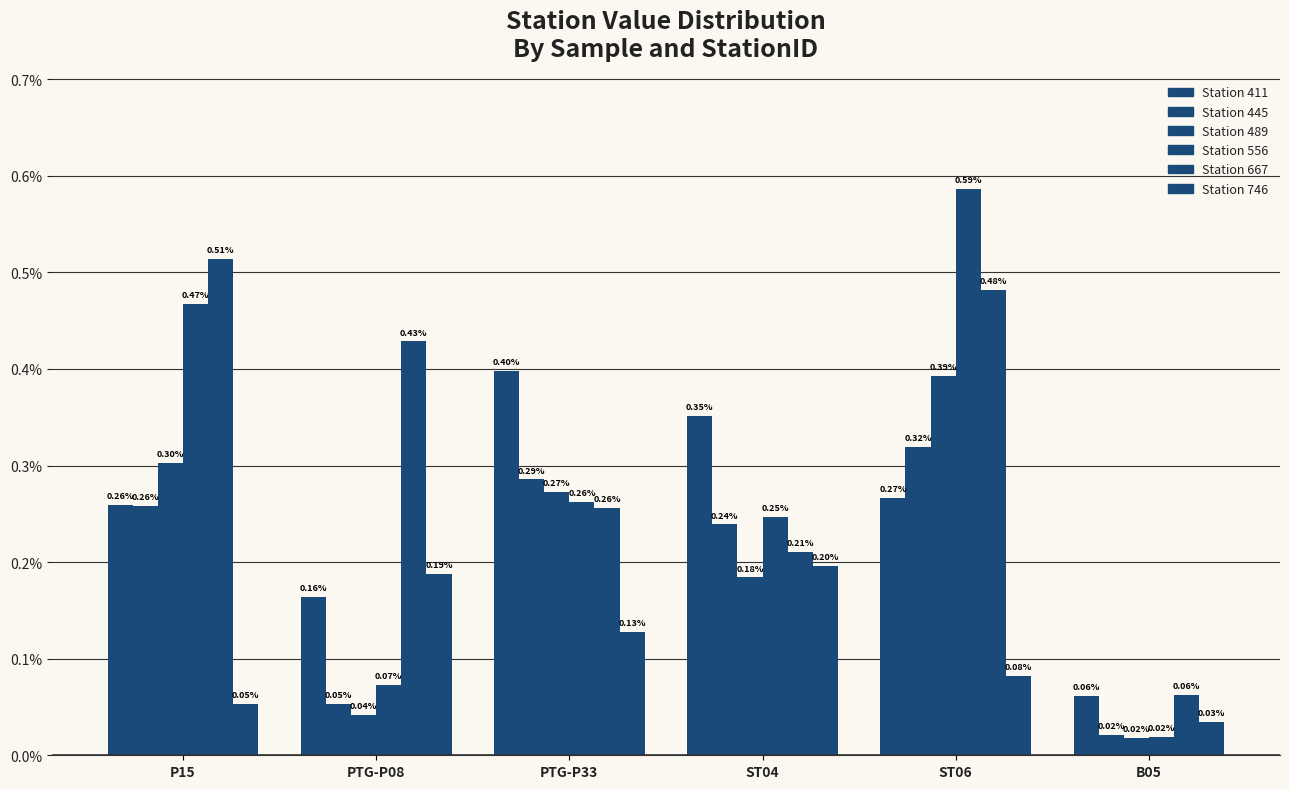

At how many categories does at least one series exceed 0?

6